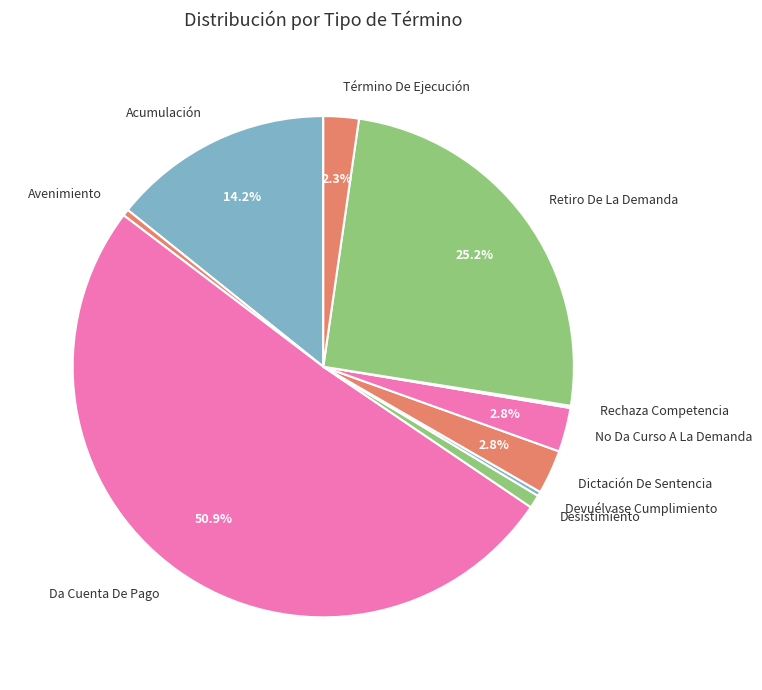

What is the largest slice in the pie chart?

Da Cuenta De Pago